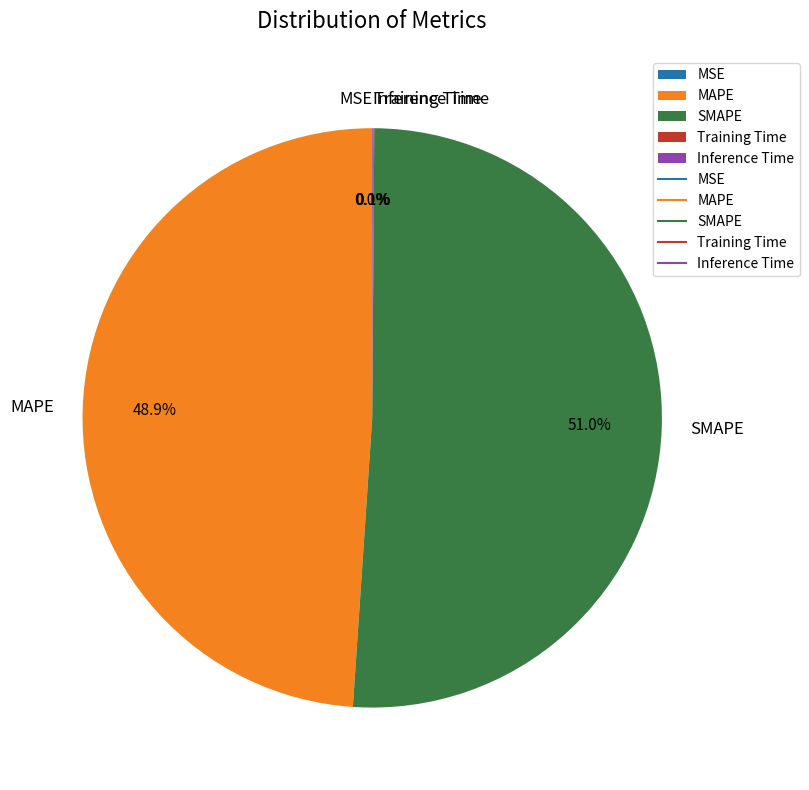

Is SMAPE the majority of the pie?

Yes